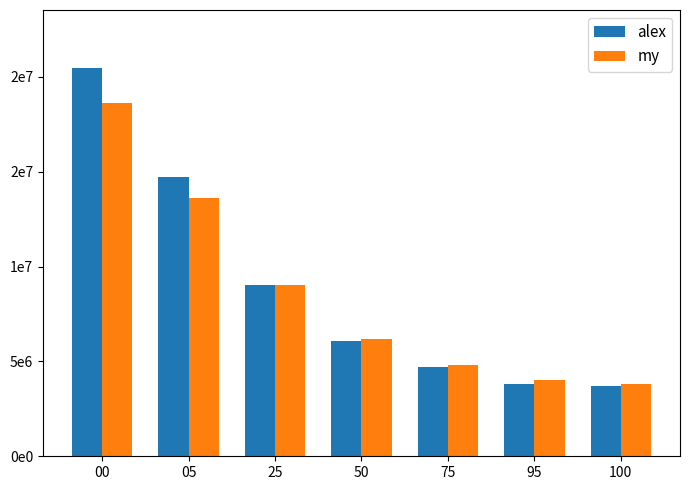

At which label does alex first exceed 6100000?

00